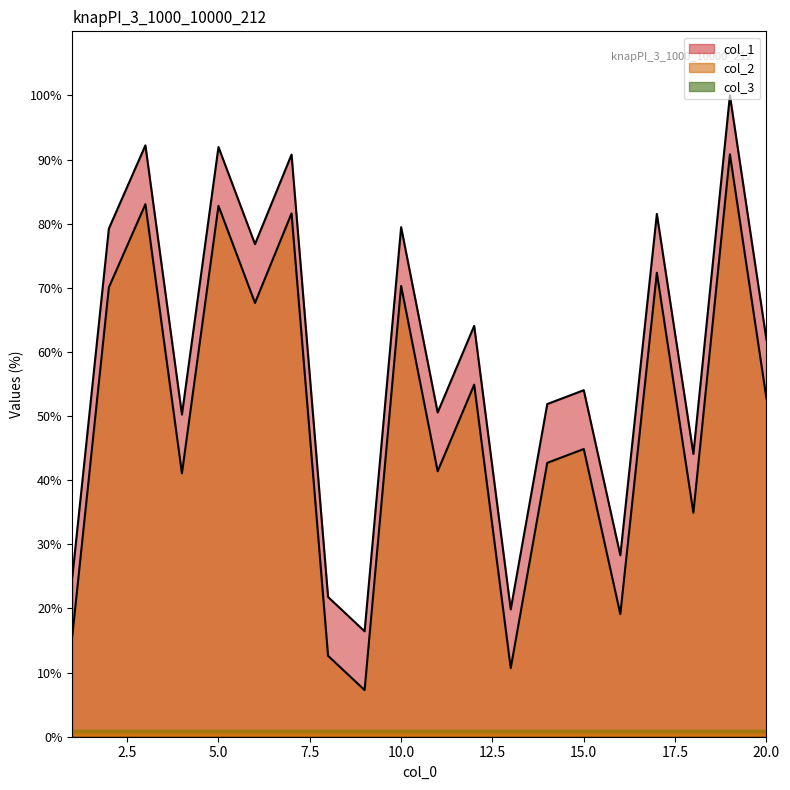

In col_2, how many points are higher than both neighbors (excluding endpoints)?

8